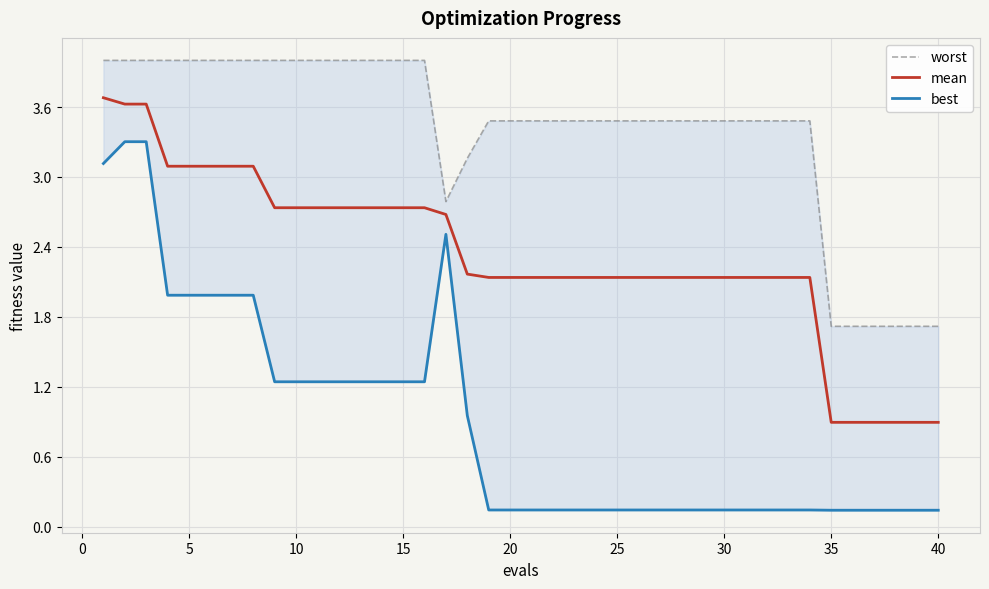

Which series has the largest range (max minus min)?

best